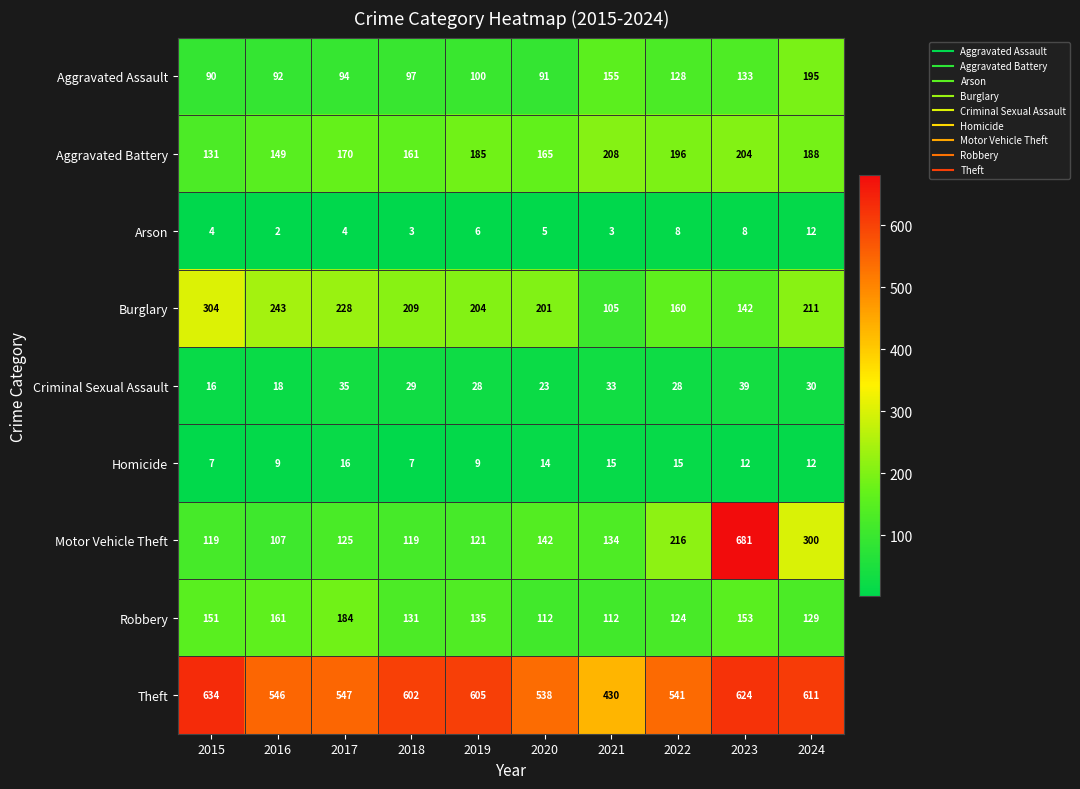

What is the difference between the maximum and minimum values in the Criminal Sexual Assault series?

23